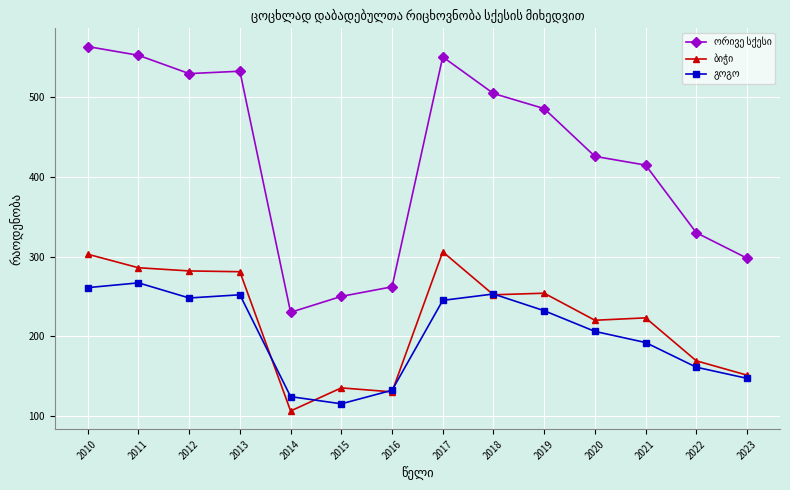

How many data points does each series have?

14